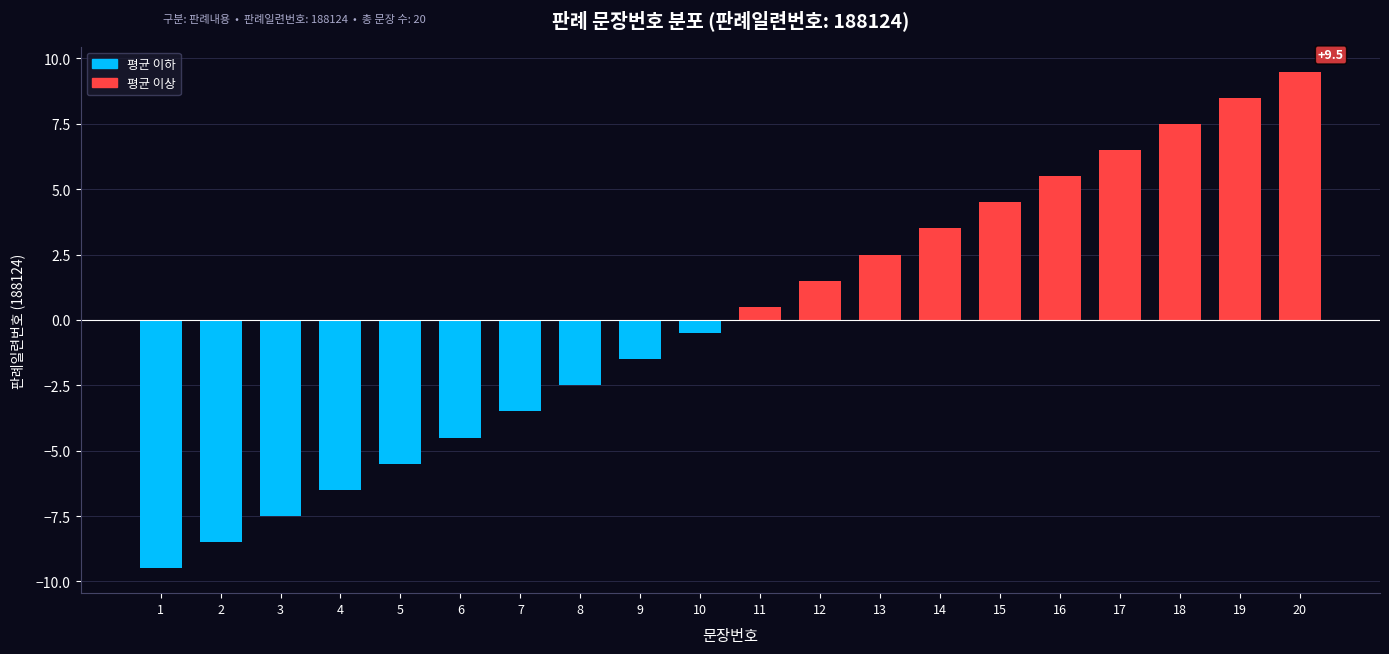

Which category has the lowest value across all series?

1